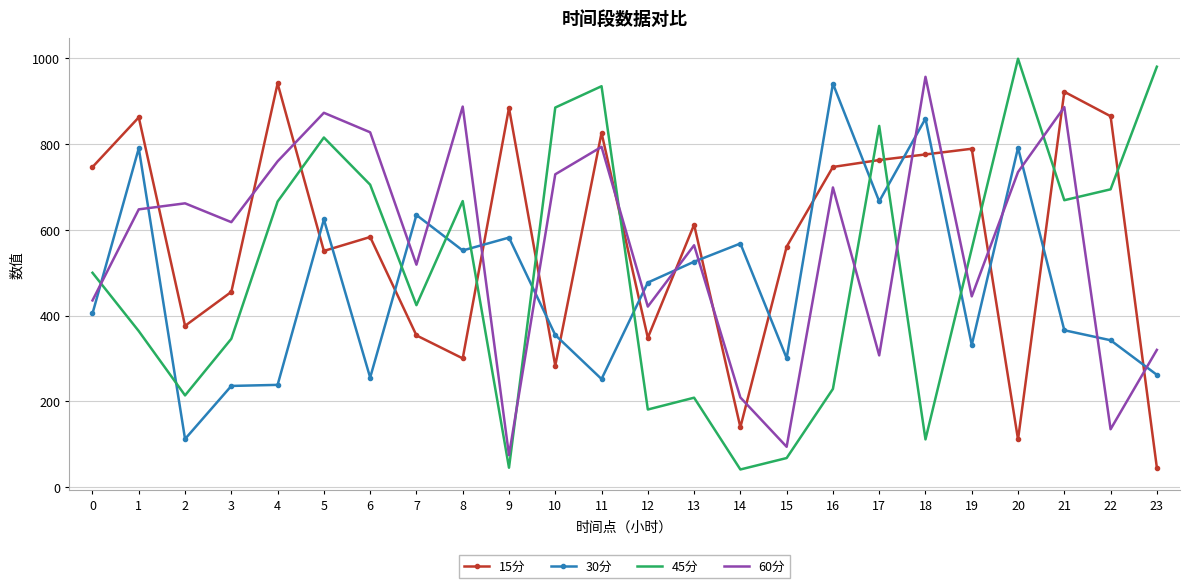

Read the 45分 value at 11.

935.1